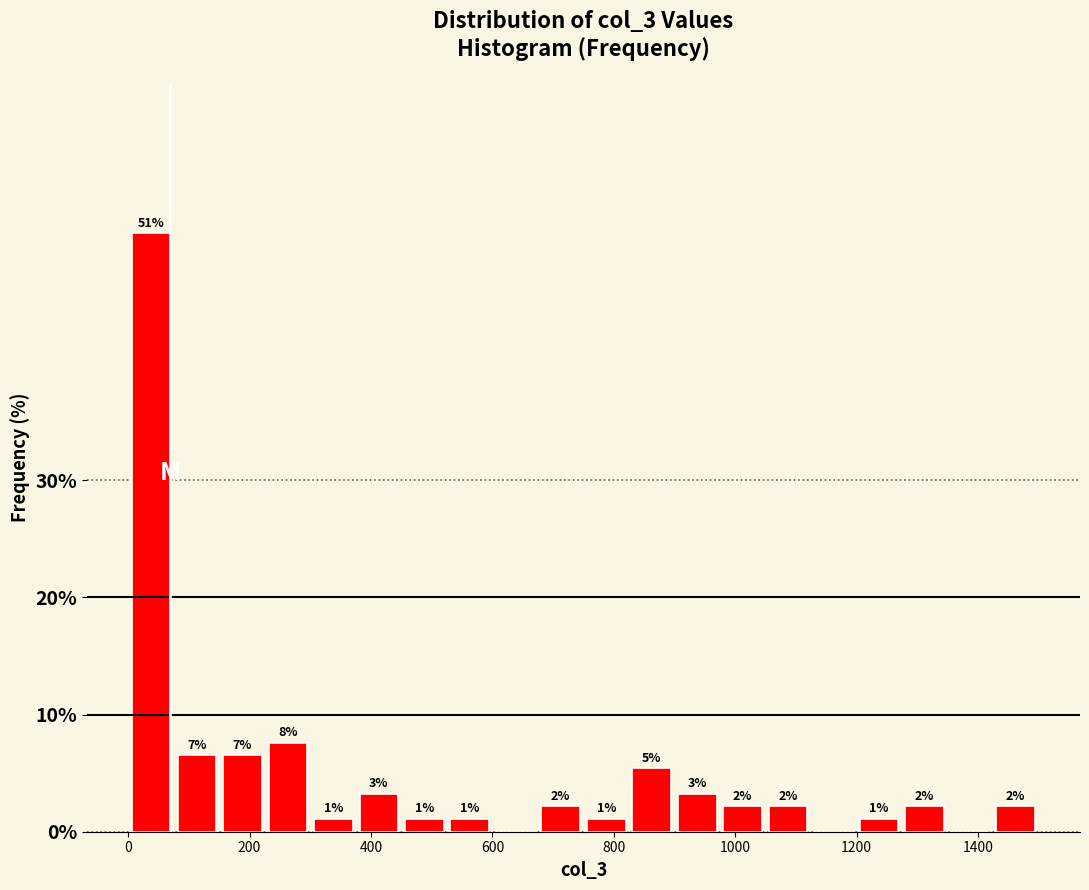

Around what value on the x-axis is the tallest bar? Give the approximate position of its centre, as read against the axis.

40